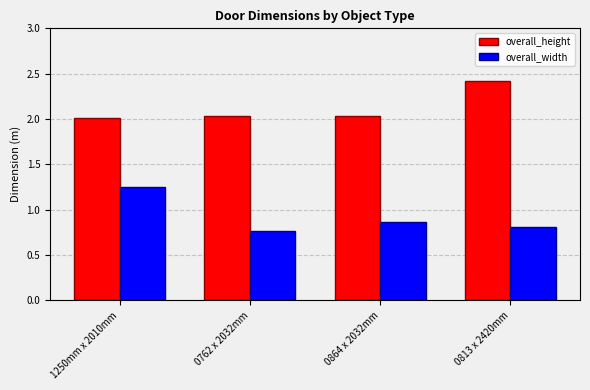

What is the value of the overall_height bar at the 4th from the left?

2.4